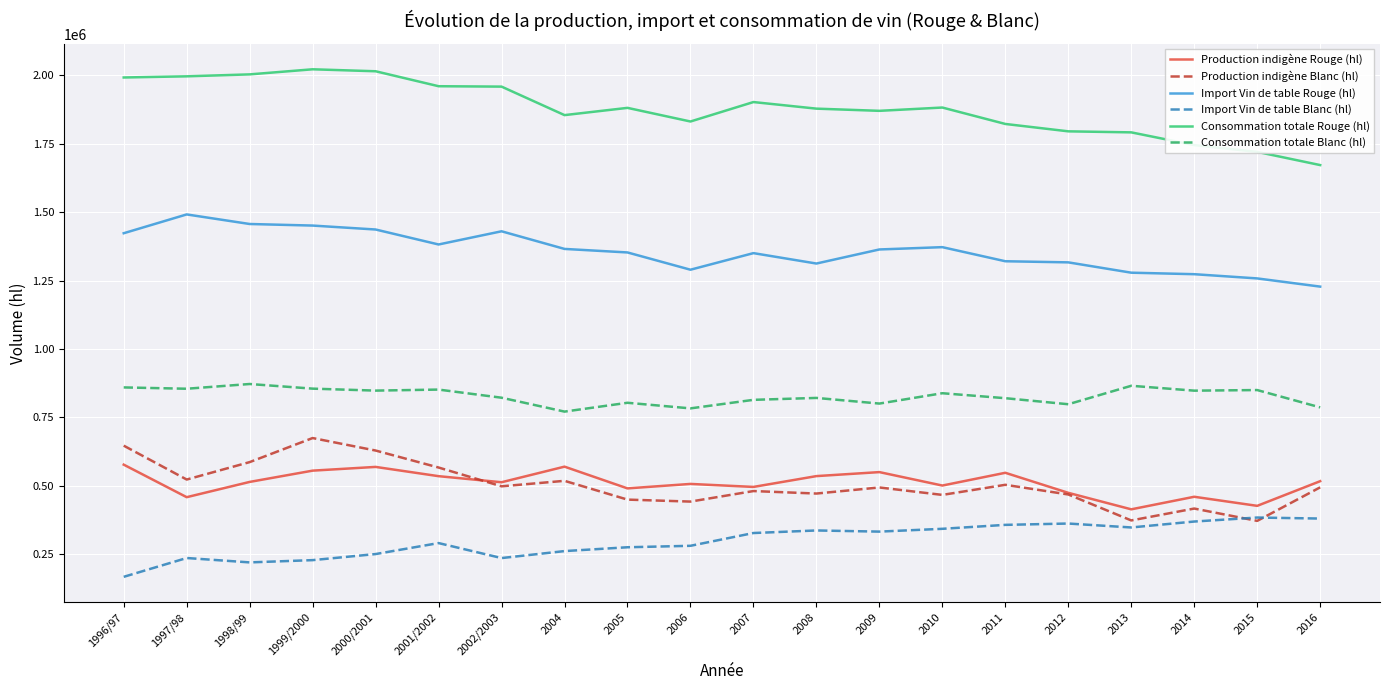

At which label does Import Vin de table Blanc (hl) reach its minimum?

1996/97